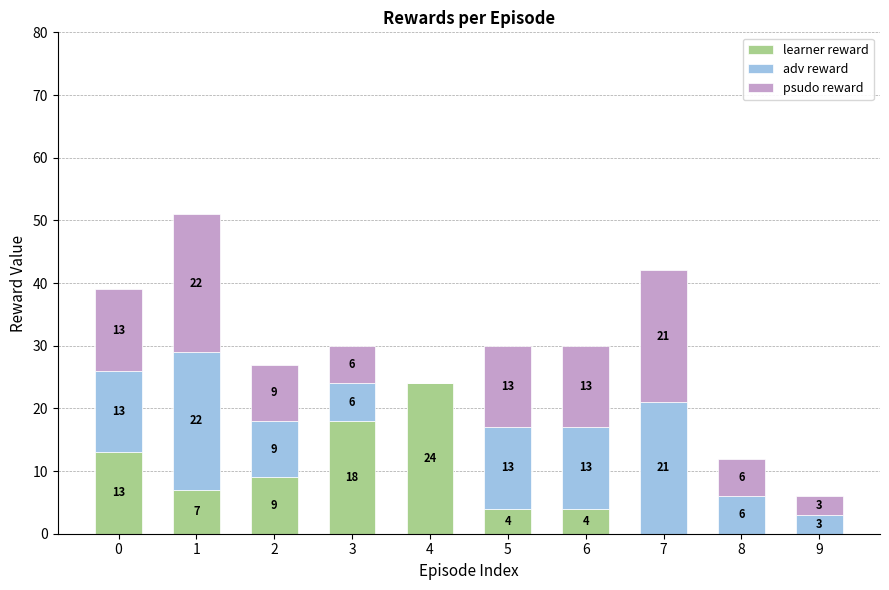

What is the total value across all series at 2?

27